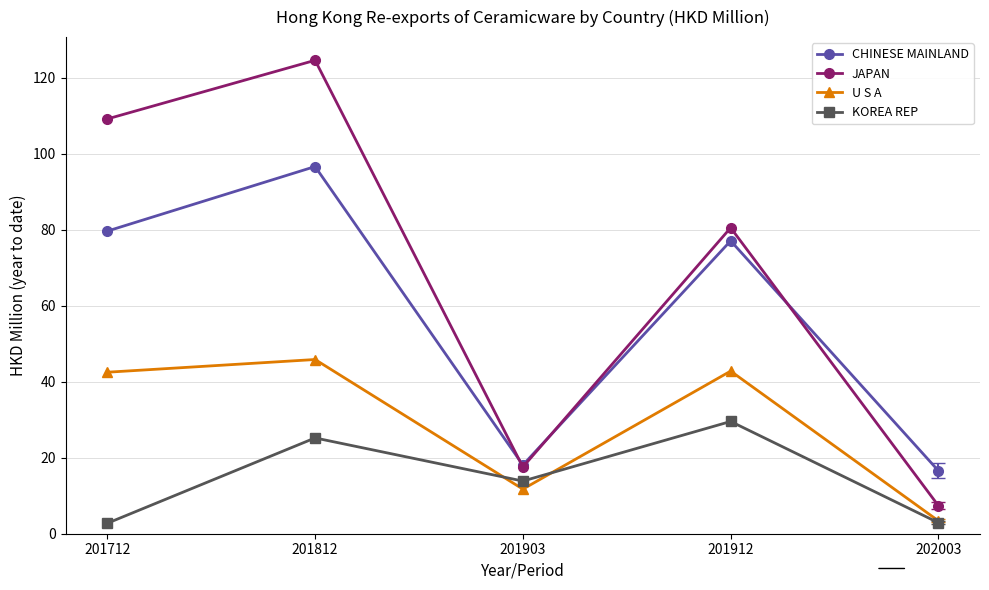

What is the difference between the maximum and second lowest values in the CHINESE MAINLAND series?

78.5